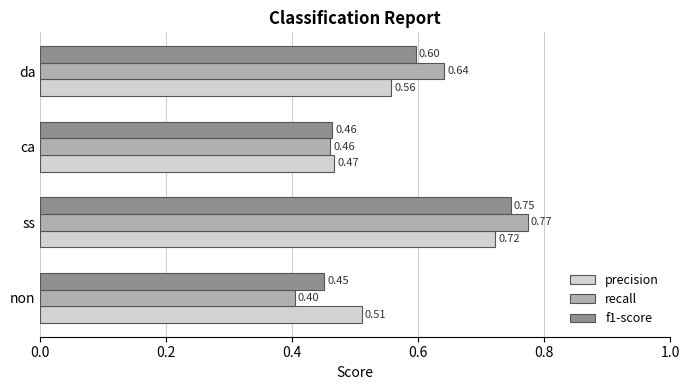

What is the difference between the second highest and second lowest values in the f1-score series?

0.1